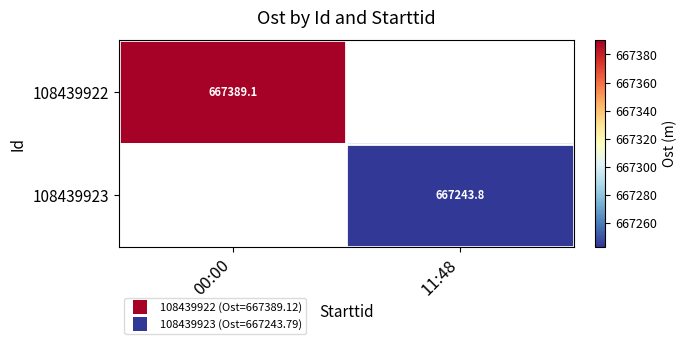

List the series in order of their peak value, highest first.

108439922, 108439923